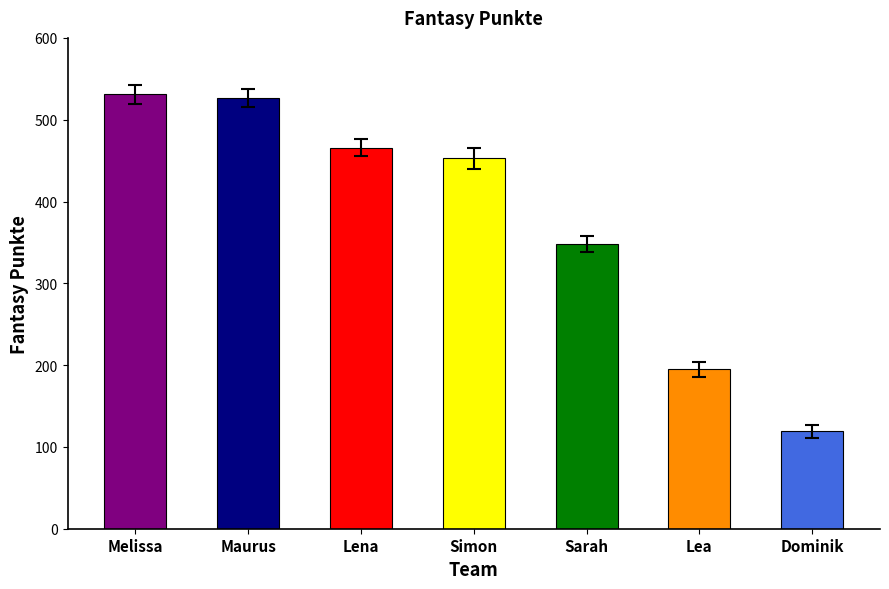

What is the sum of the values at Dominik and Maurus?

645